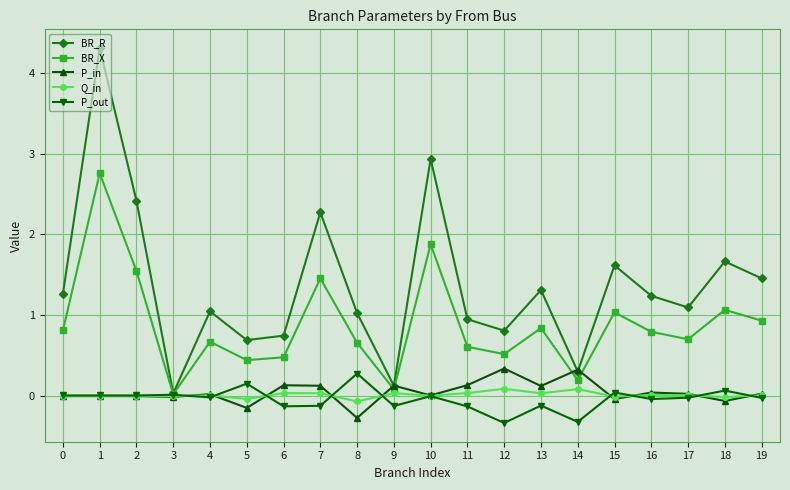

What is the highest value of the BR_X series?

2.8